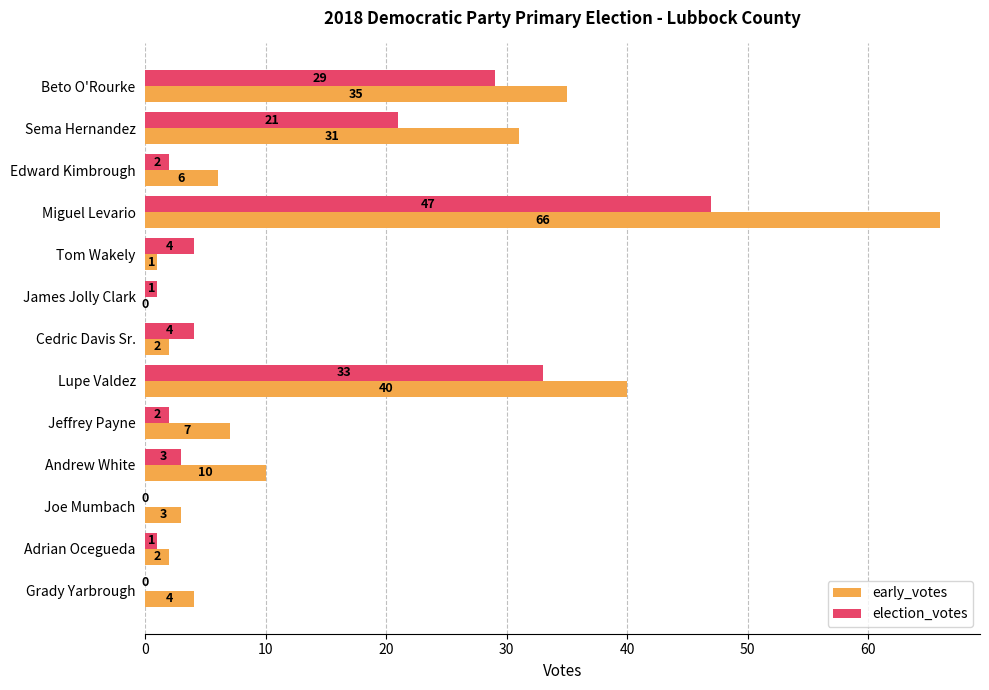

What is the highest value of the early_votes series?

66